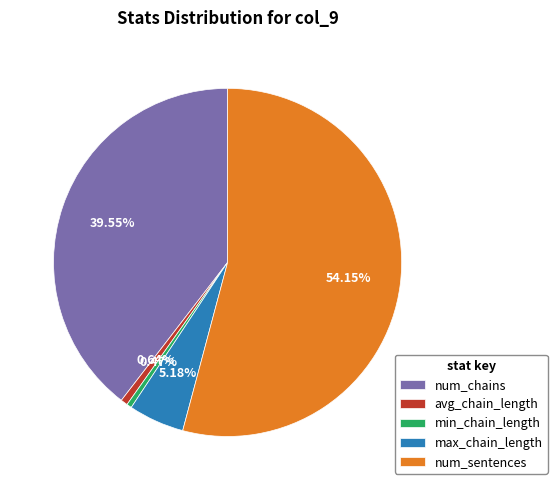

Approximately how many times larger is the value at num_chains compared to avg_chain_length?

61.4